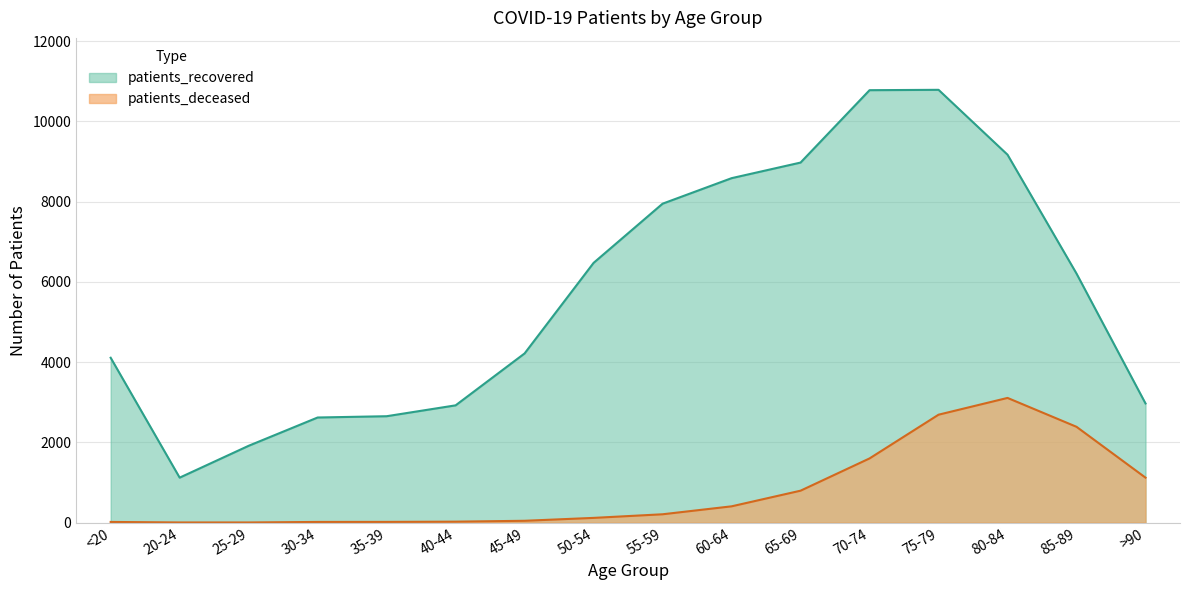

What is the difference between the second highest and minimum values in the patients_deceased series?

2686